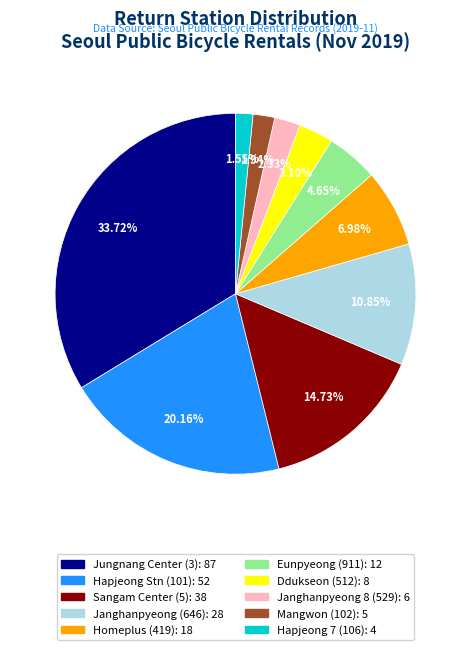

Is there any slice that represents more than half of the pie?

No